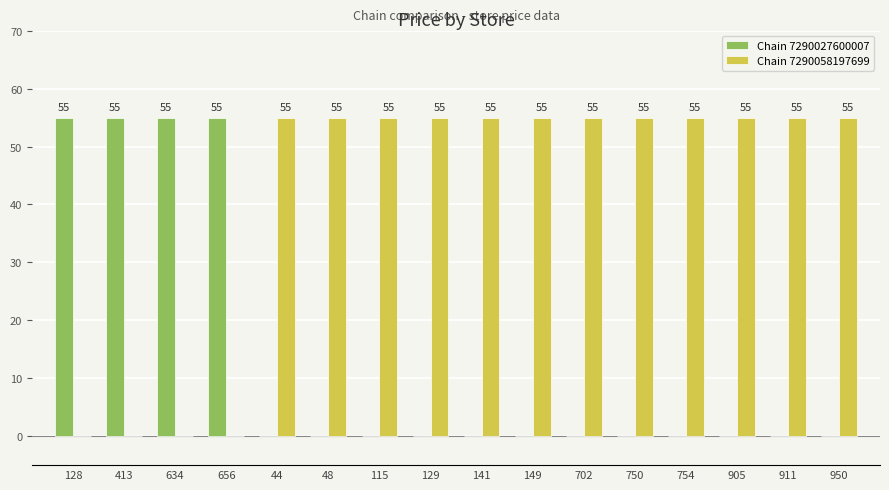

What is the sum of the Chain 7290058197699 values at 950 and 413?

55